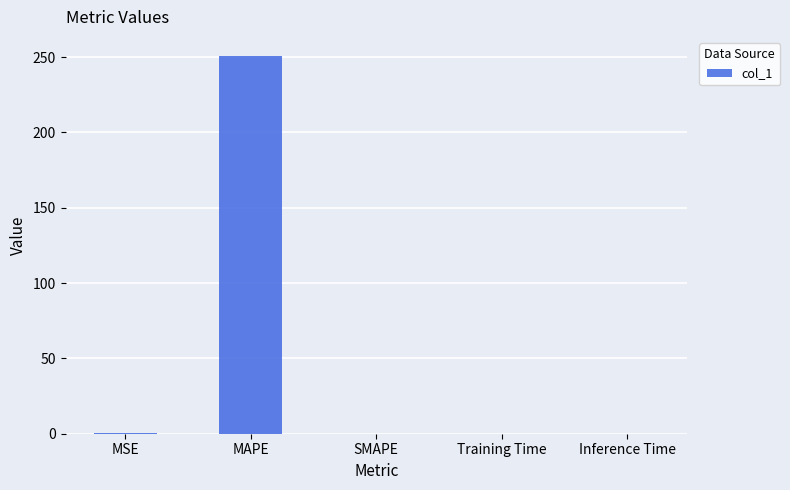

The chart shows a value of -89.0 at SMAPE. True or false?

False